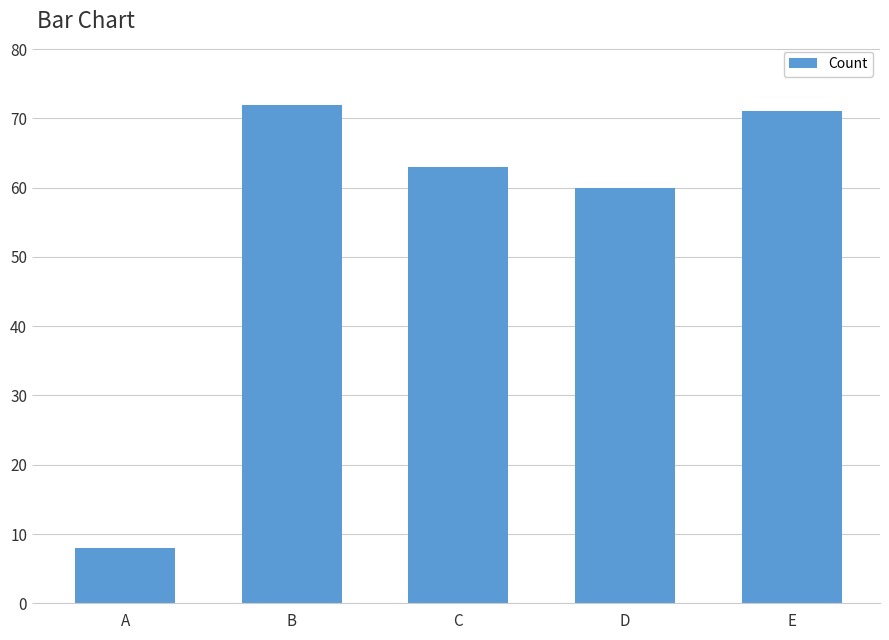

How many data points does each series have?

5